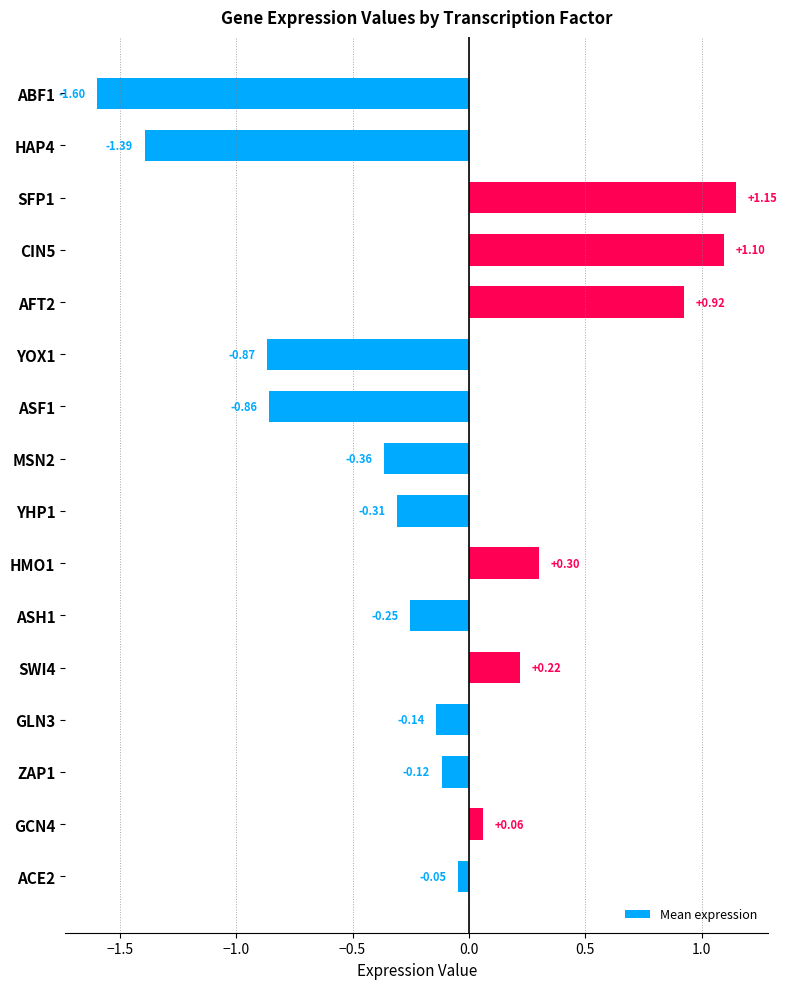

Rank the categories by value from lowest to highest.

ABF1, HAP4, YOX1, ASF1, MSN2, YHP1, ASH1, GLN3, ZAP1, ACE2, GCN4, SWI4, HMO1, AFT2, CIN5, SFP1